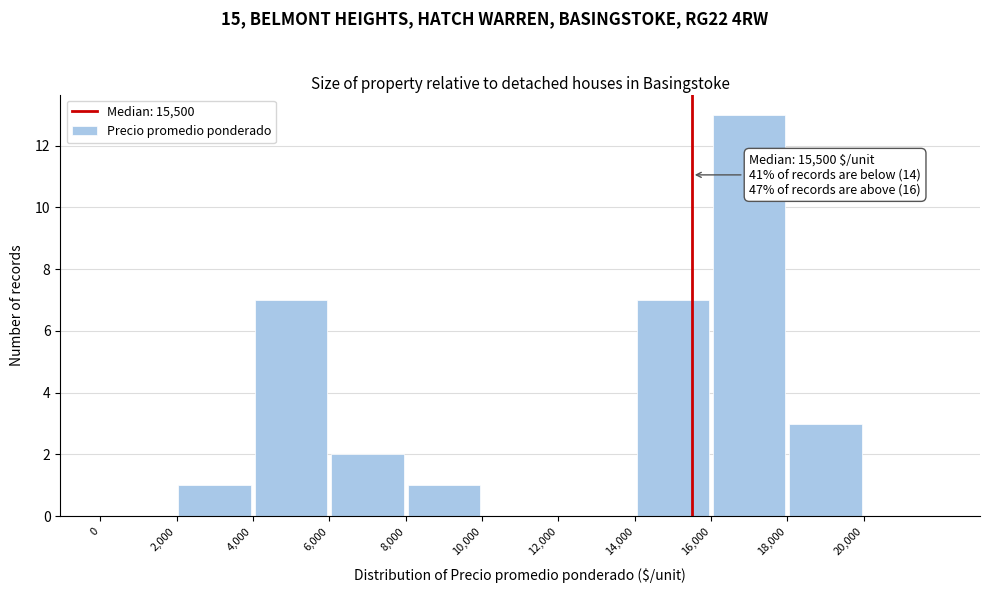

Which range on the x-axis has the tallest bar?

16000 to 18000